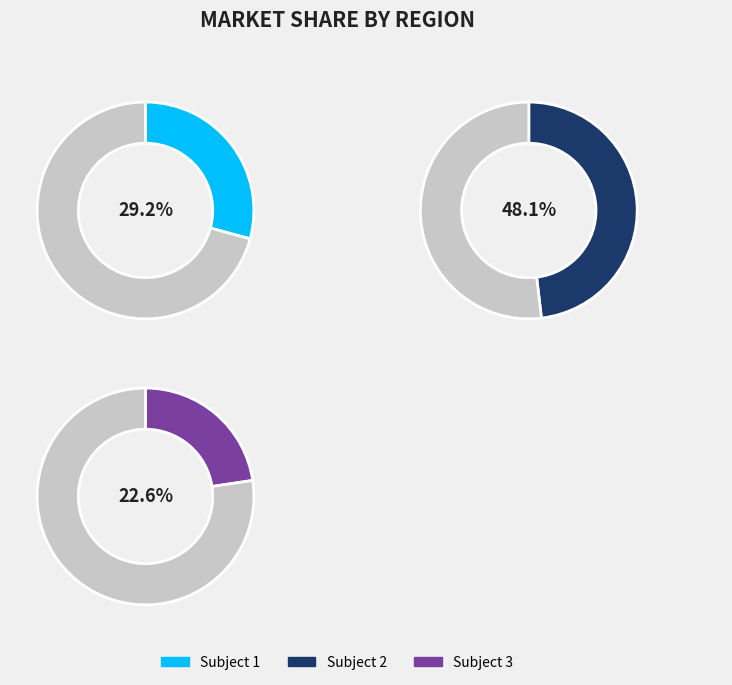

To the nearest percent, what is the combined percentage of Subject 1 and Subject 3?

52%